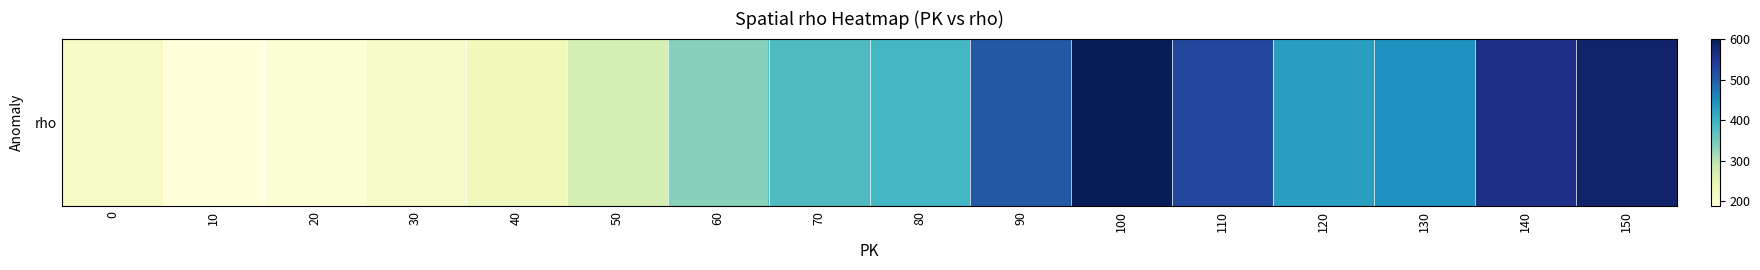

True or false: the data shows 76 at 30.

False